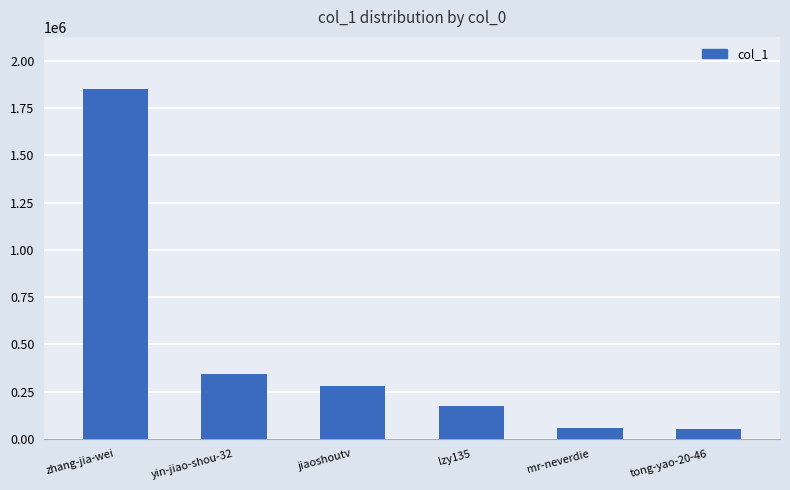

At which label does the data first exceed 281040?

zhang-jia-wei